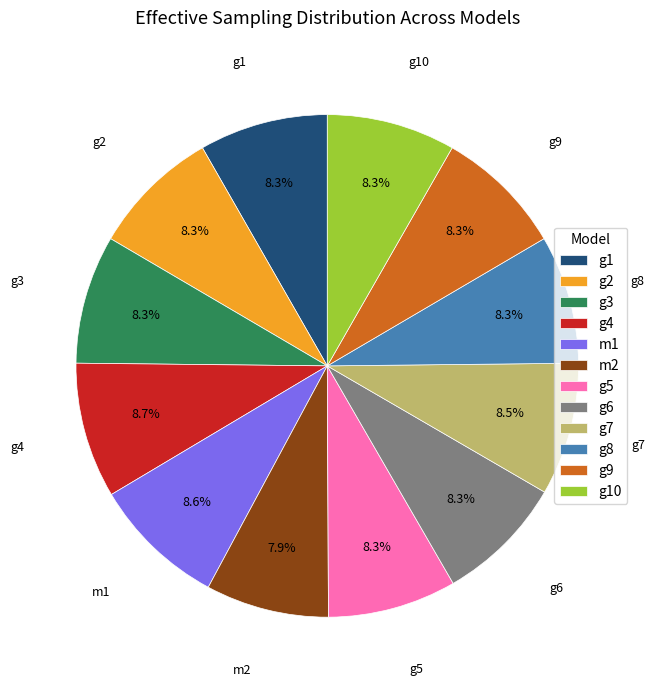

What is the ratio of the value at g5 to the value at g10?

1.0